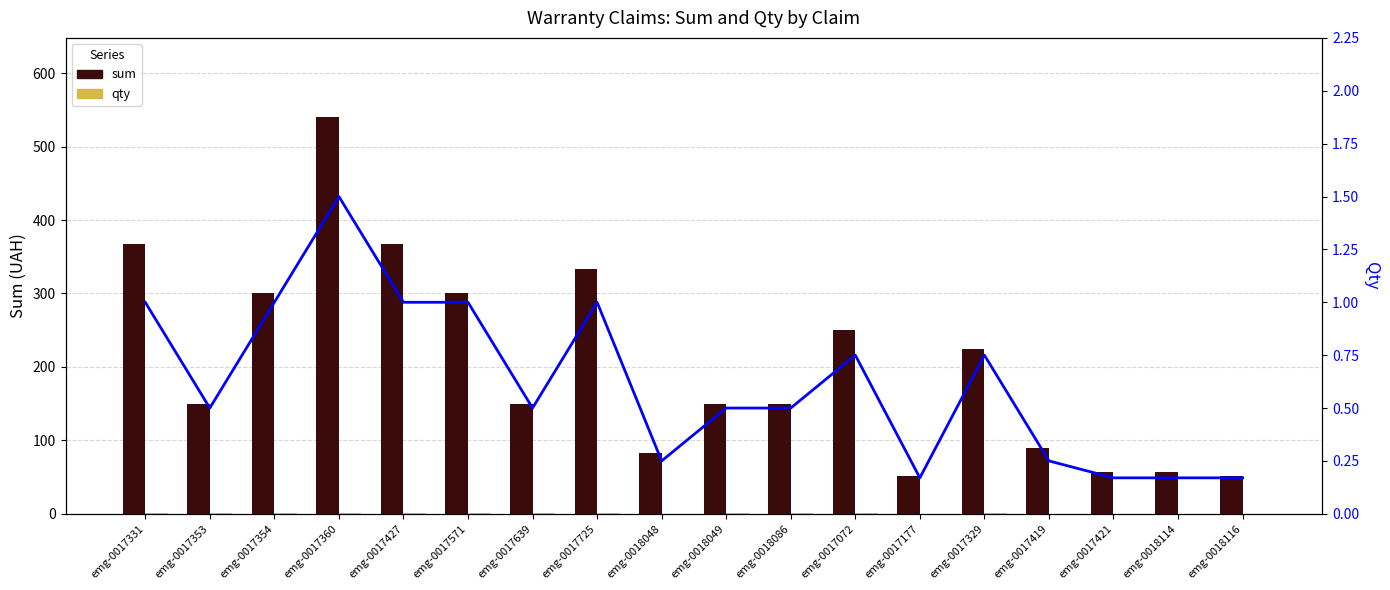

Reading left to right, transcribe all the data shown in this chart.

sum: 366.7	150.0	300.0	540.0	366.7	300.0	150.0	333.4	83.3	150.0	150.0	250.0	51.0	225.0	90.0	56.7	56.7	51.0
qty: 1.0	0.5	1.0	1.5	1.0	1.0	0.5	1.0	0.2	0.5	0.5	0.8	0.2	0.8	0.2	0.2	0.2	0.2
qty (line): 1.0	0.5	1.0	1.5	1.0	1.0	0.5	1.0	0.2	0.5	0.5	0.8	0.2	0.8	0.2	0.2	0.2	0.2